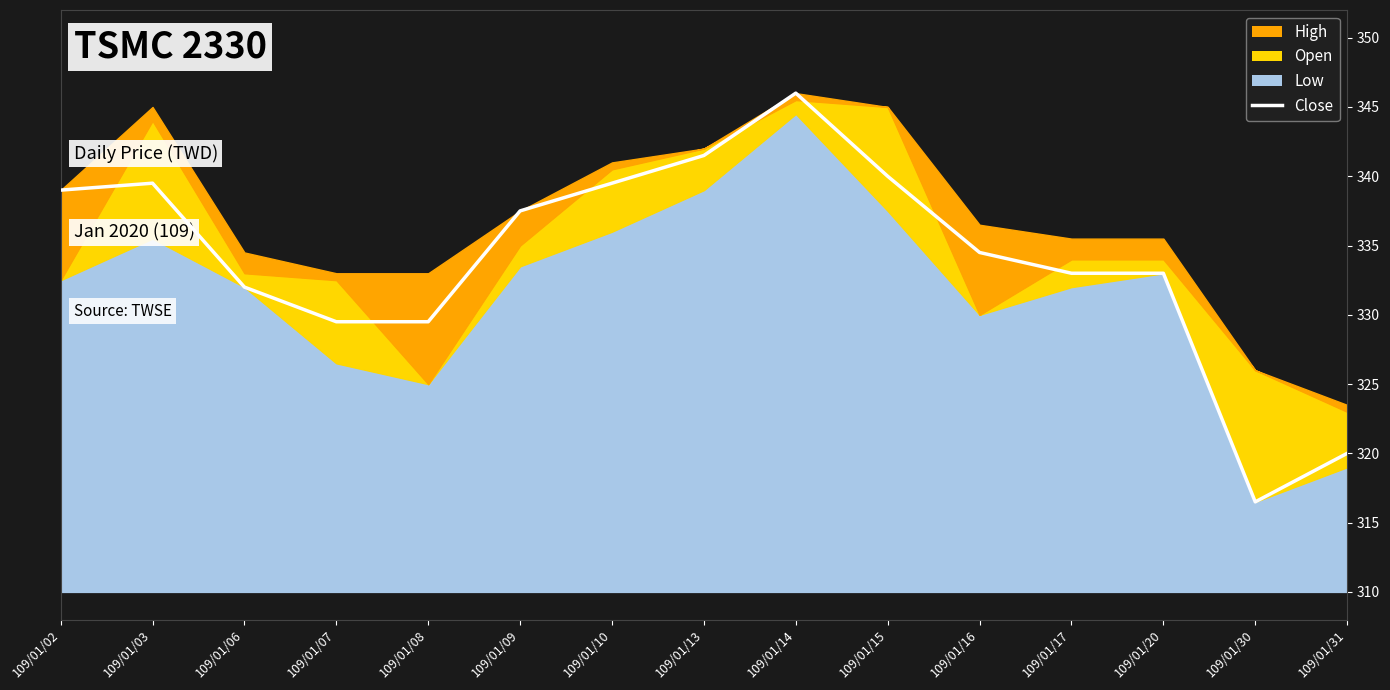

The value at 109/01/30 is 316.5. True or false?

True